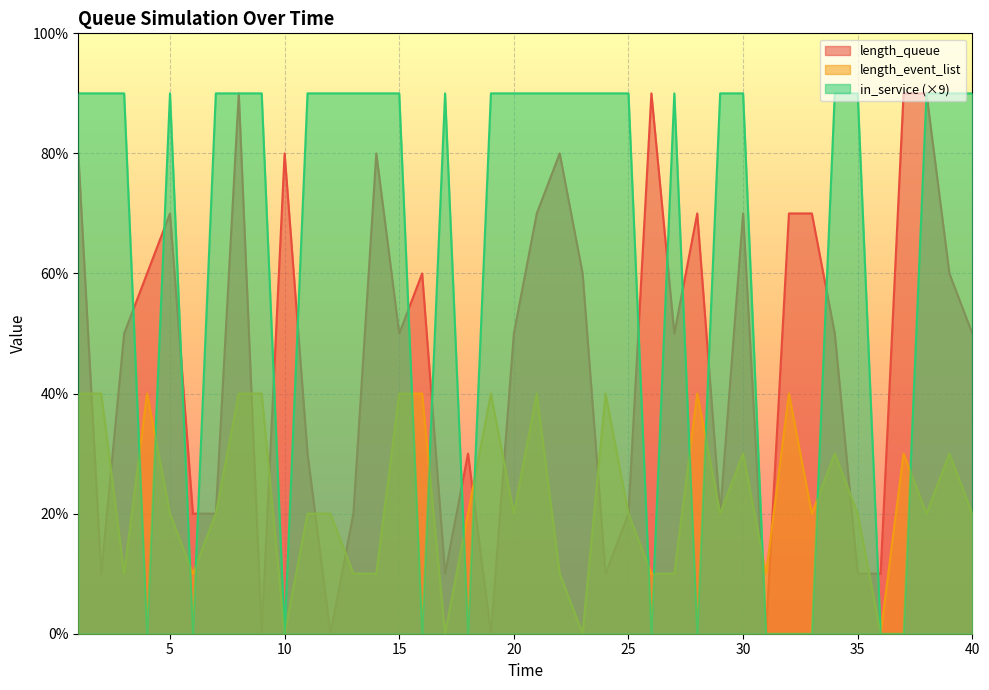

True or false: in_service has more than 2 interior local peaks.

True